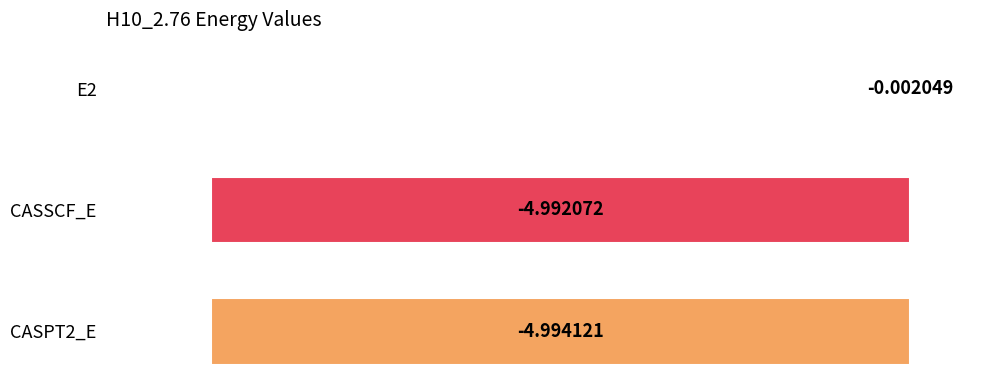

What is the change in value from E2 to CASPT2_E?

-5.0